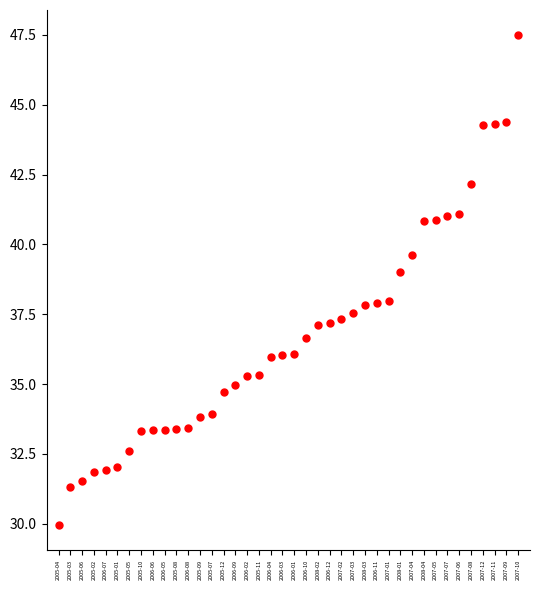

Is this an area chart (filled region under the line)?

No